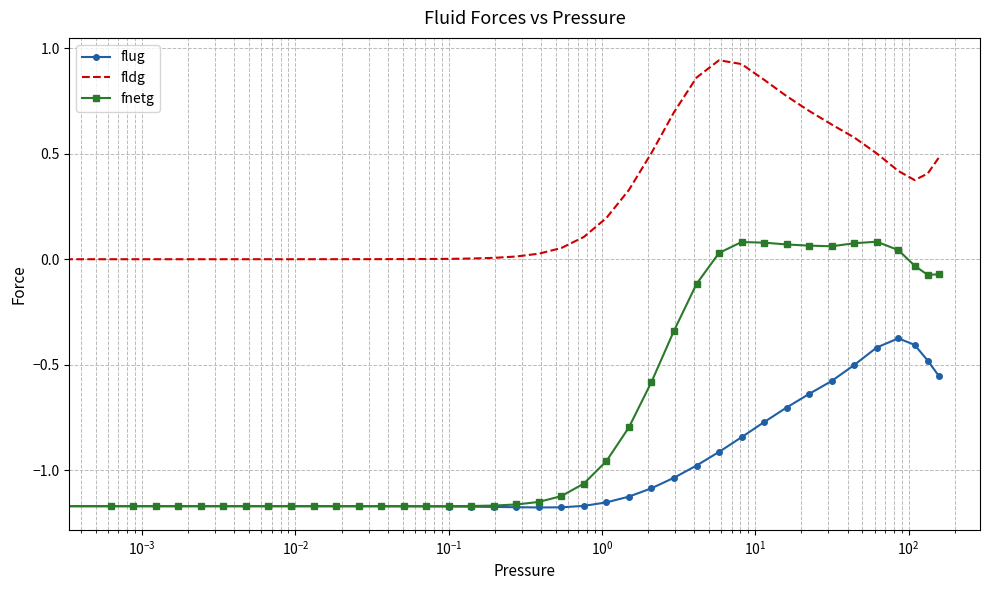

True or false: fldg and flug cross at least once.

False